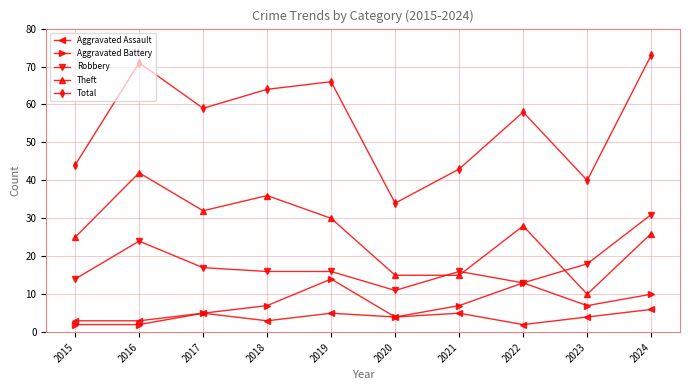

Is the value of Aggravated Assault at 2022 greater than the value of Robbery at 2022?

No